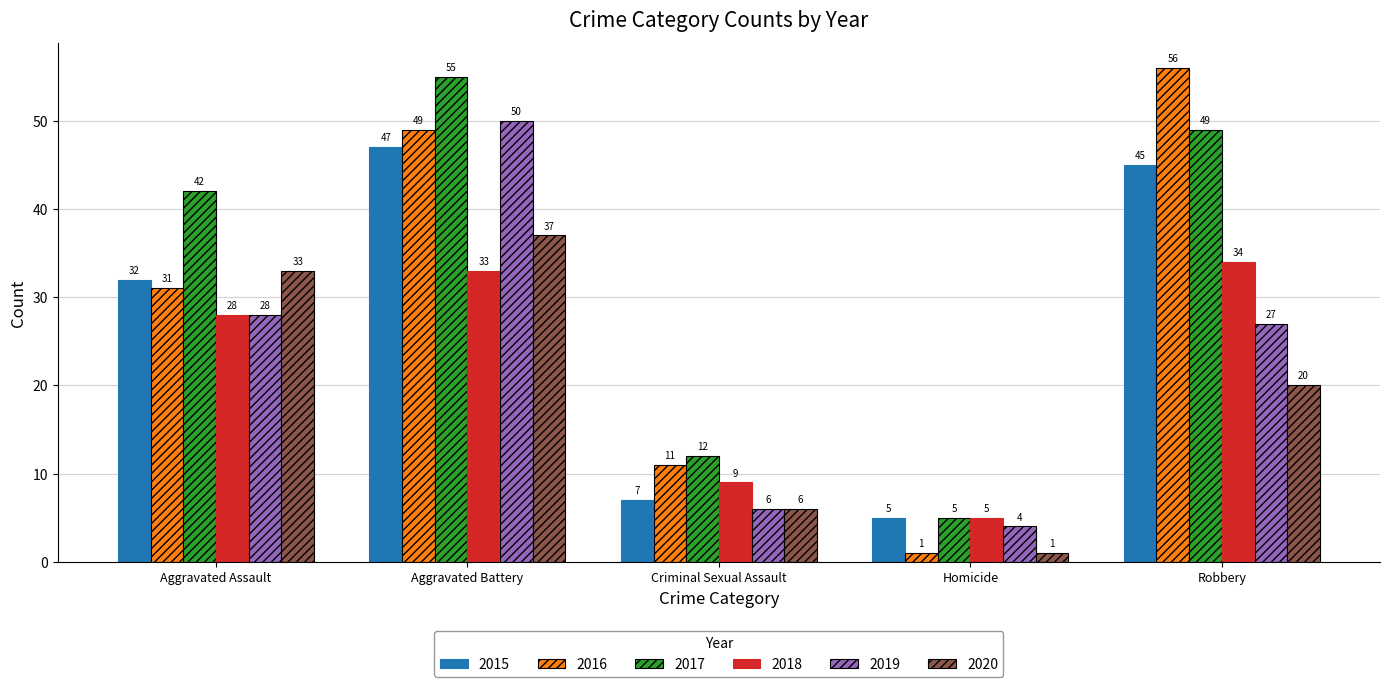

How many data points in 2018 are less than 28?

2